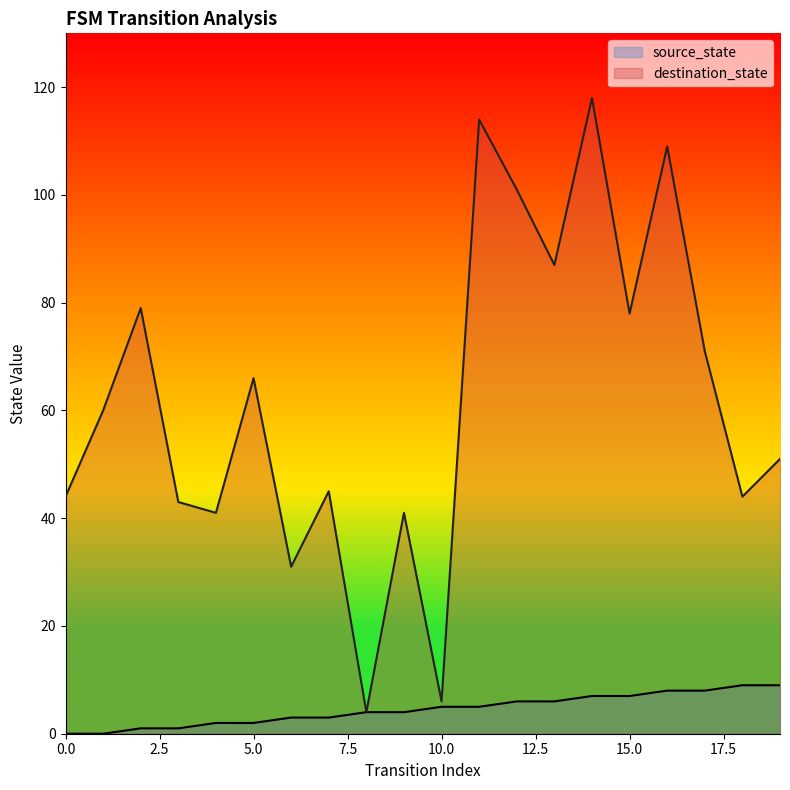

List the series in order of their overall mean, lowest first.

source_state, destination_state